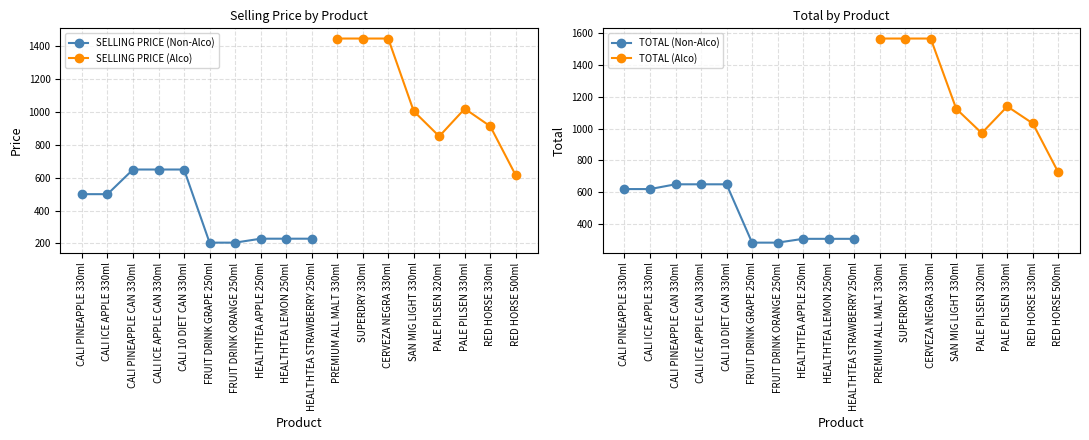

What is the total value across all series at RED HORSE 330ml?

1946